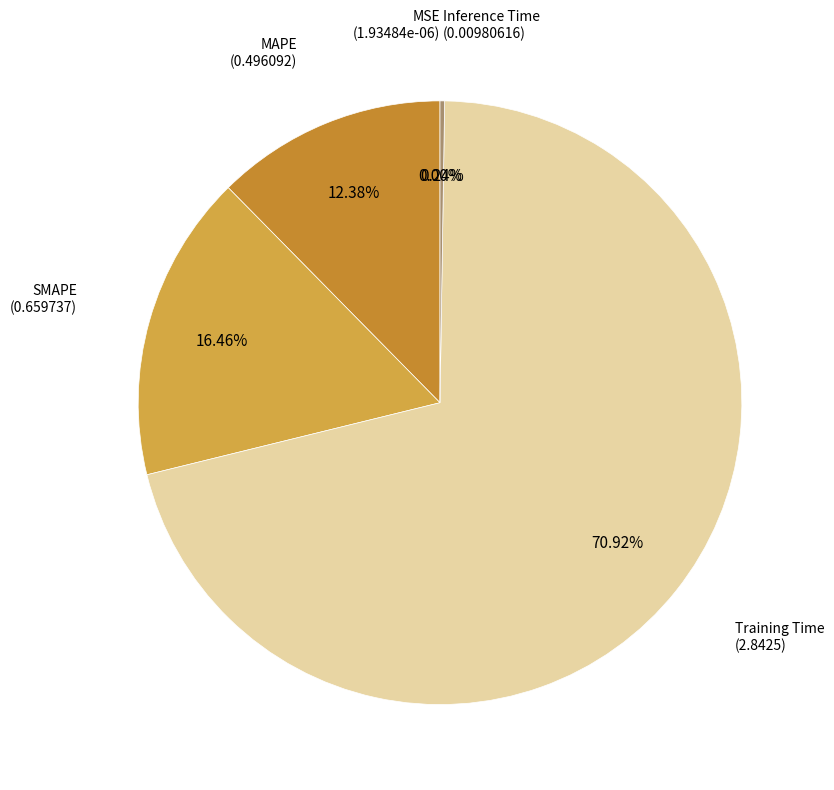

How many segments does this pie chart have?

5